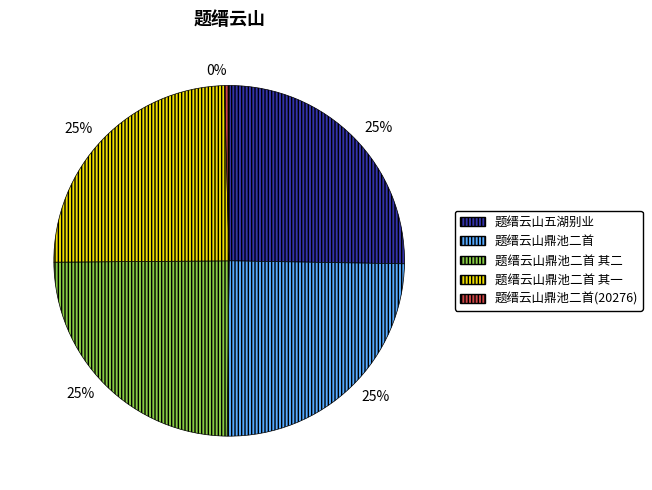

Is it true that 题缙云山鼎池二首 其二 is 10% of the pie?

False